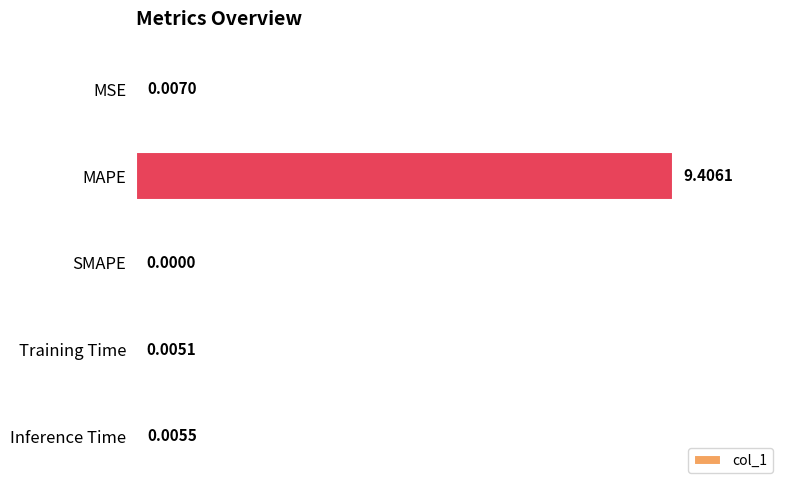

What is the sum of all values?

9.4